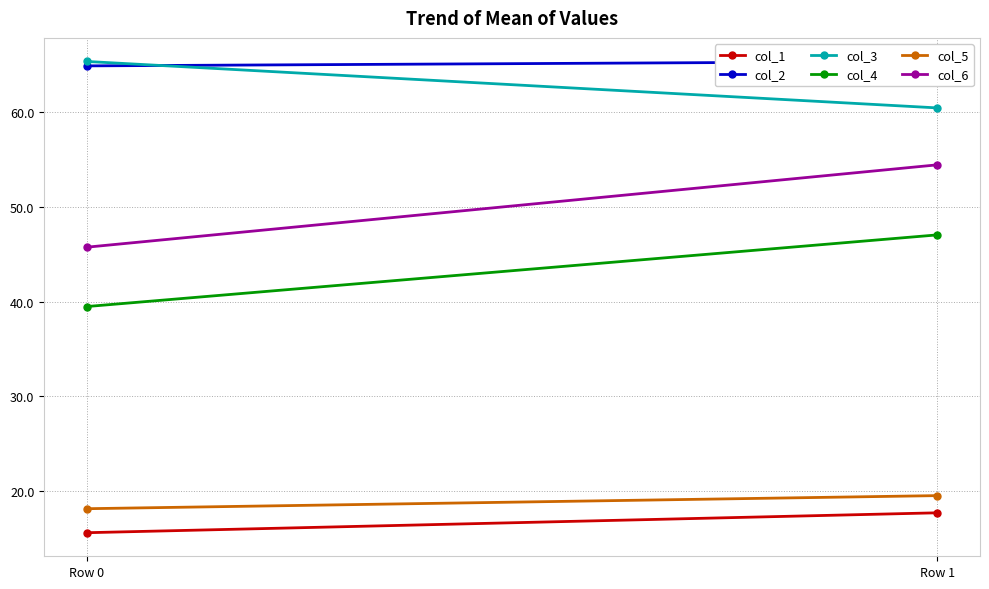

Rank the series by their maximum value, from highest to lowest.

col_2, col_3, col_6, col_4, col_5, col_1